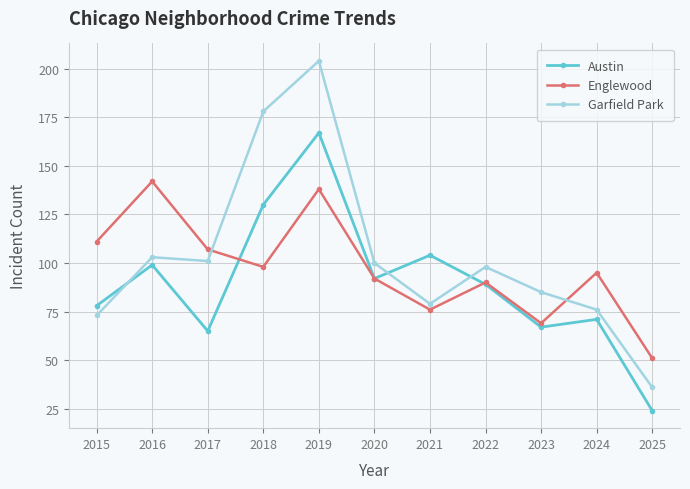

How many intersections are there between Englewood and Garfield Park?

2